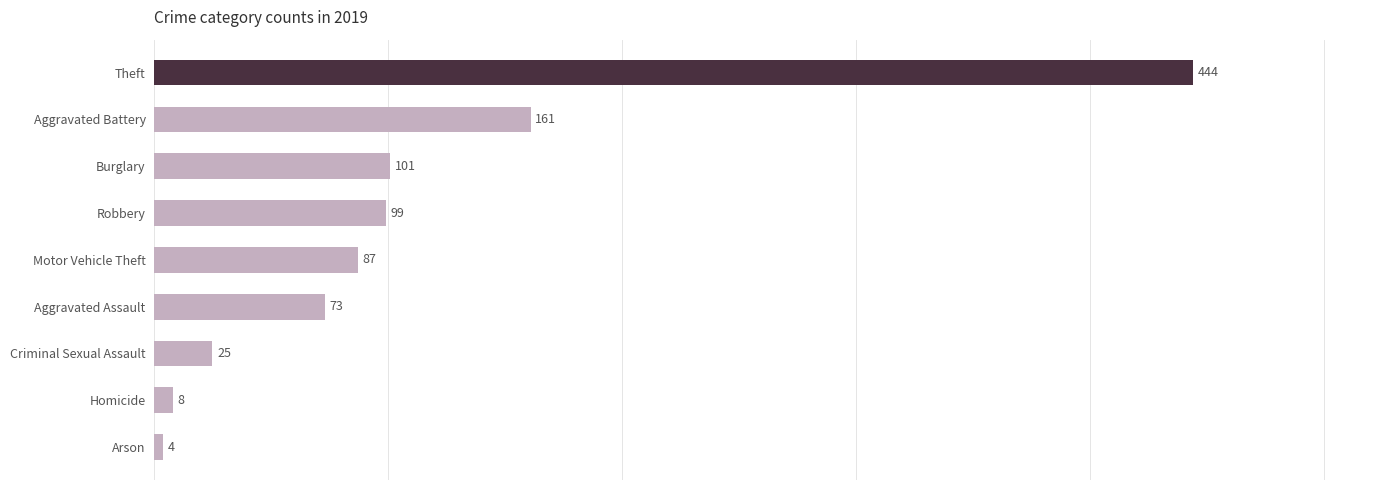

What is the maximum value shown in the chart?

444